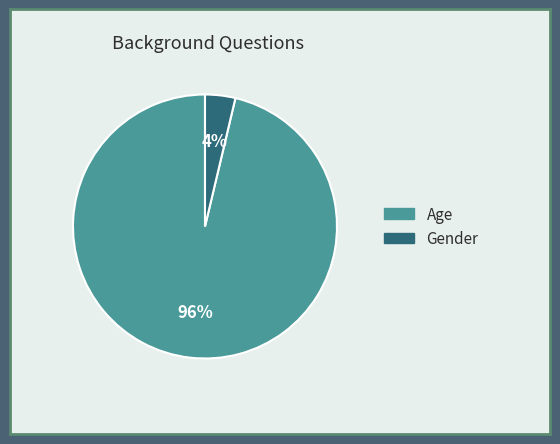

How many slices are in this pie chart?

2